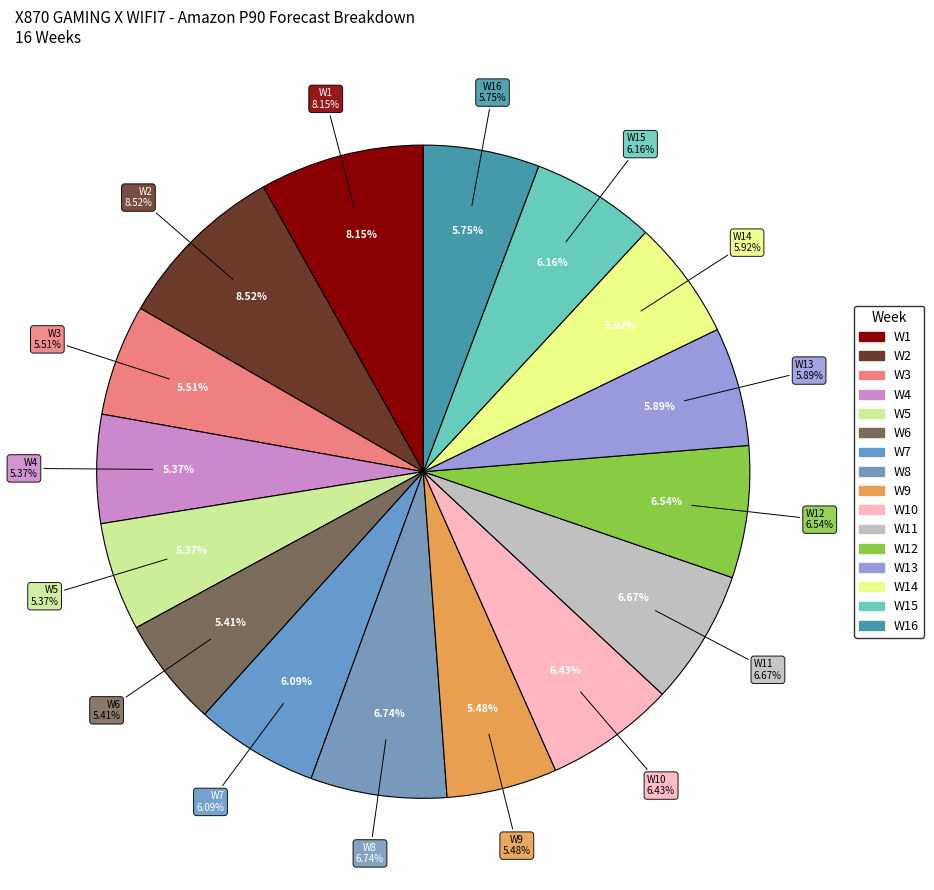

Is the sum of W13 and W1 greater than half?

No